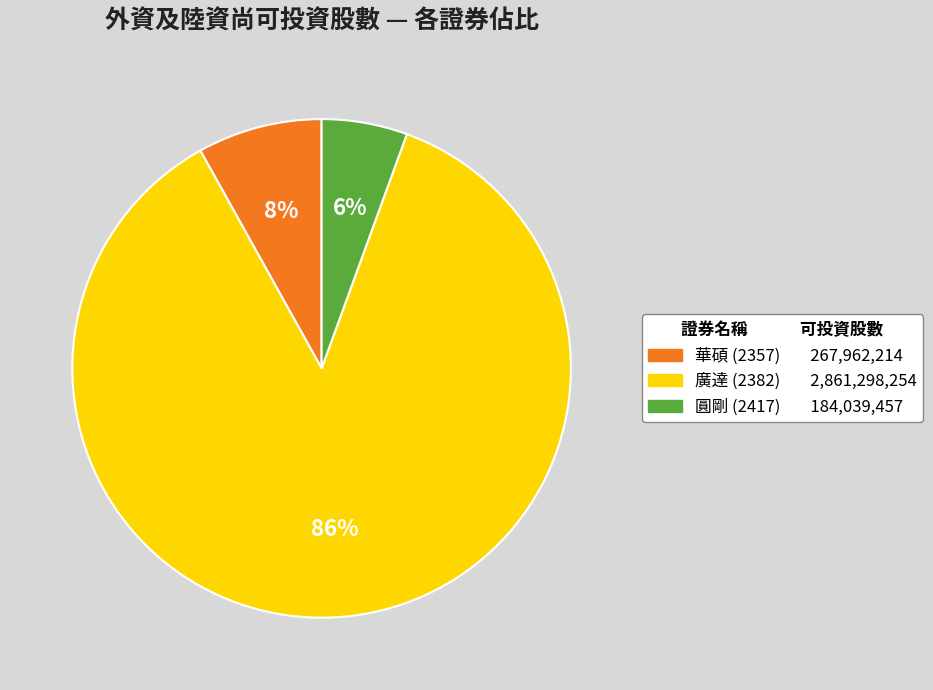

To the nearest percent, what is the average slice percentage?

33%